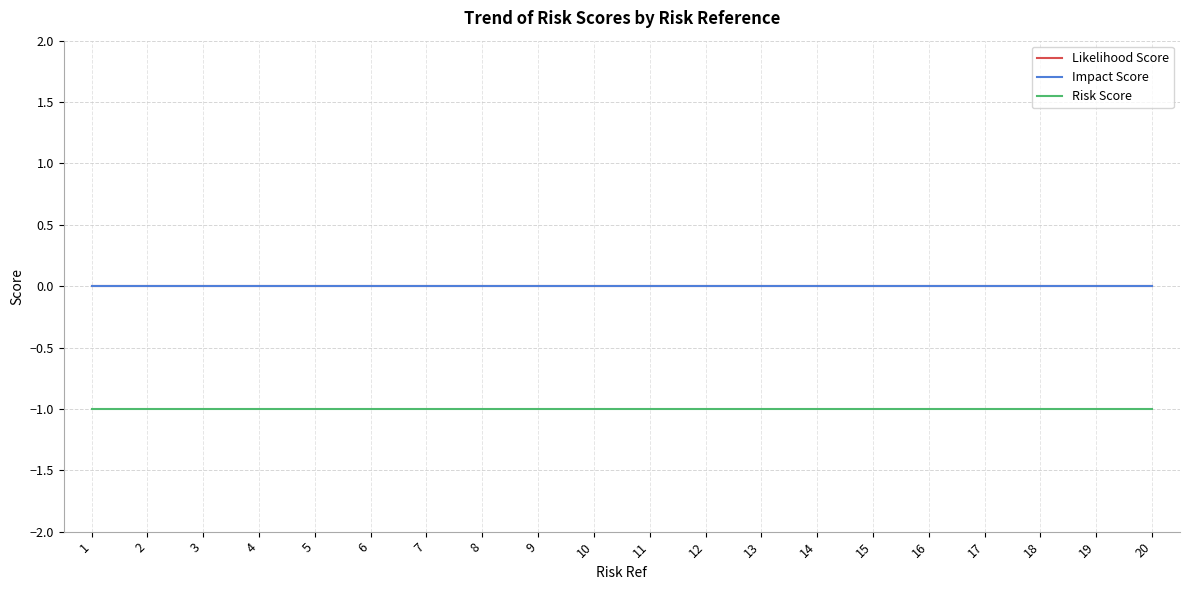

Which series has the widest spread of values?

Likelihood Score